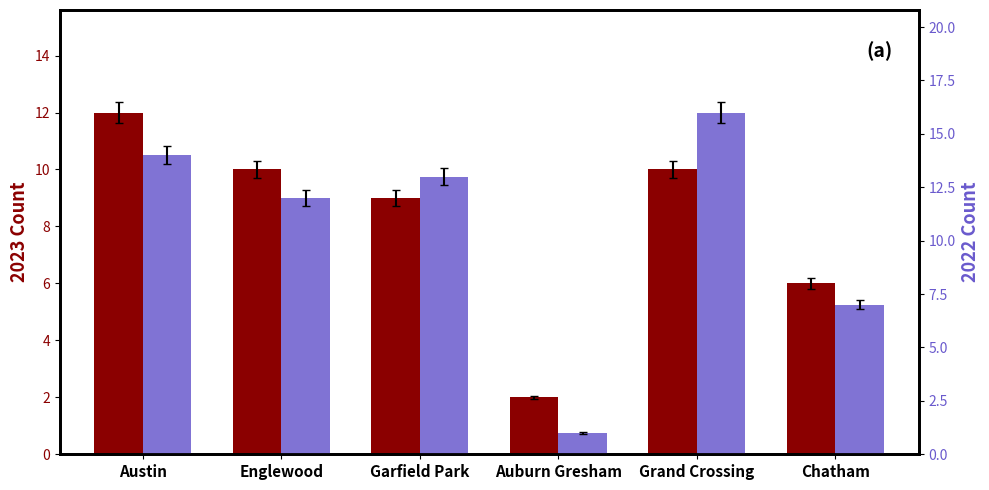

How many distinct data groups are displayed?

2